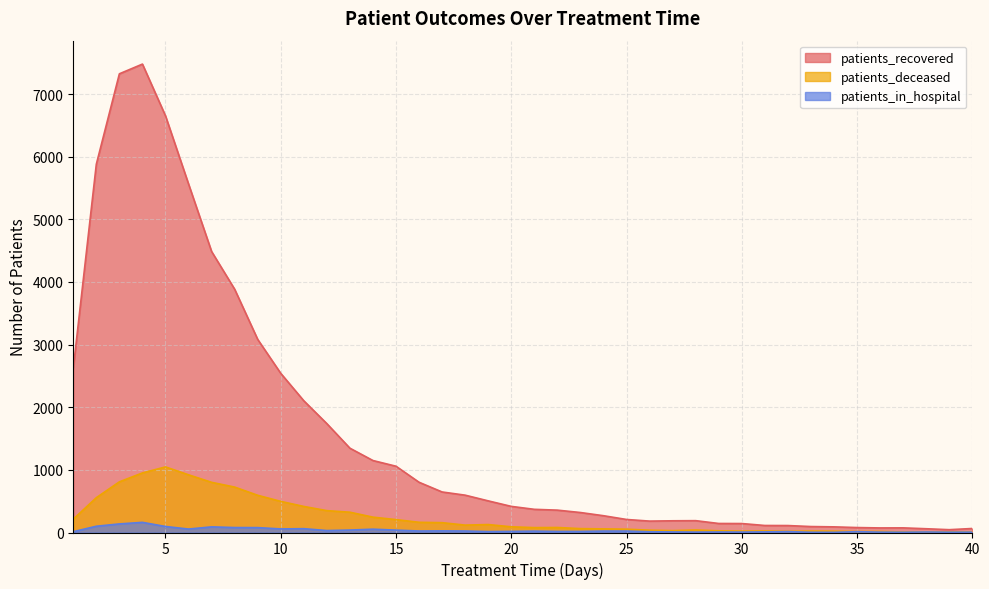

How many categories are shown in the chart?

40